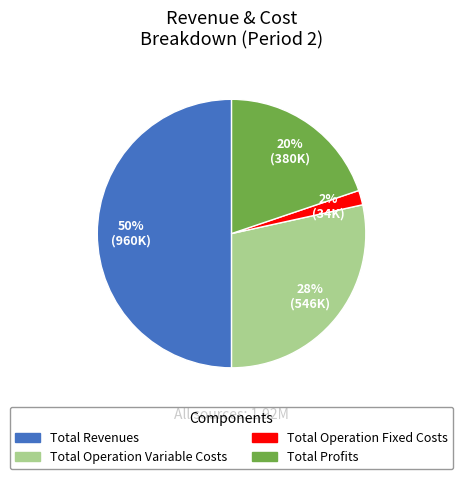

To the nearest percent, what is the average slice percentage?

25%